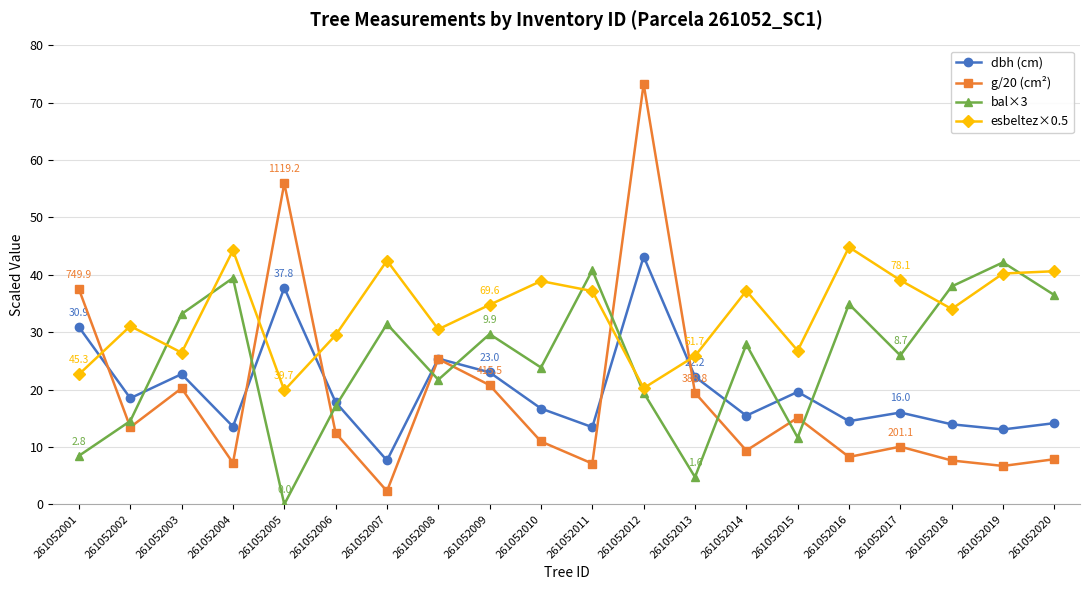

True or false: esbeltez×0.5 and g/20 (cm²) intersect in this chart.

True